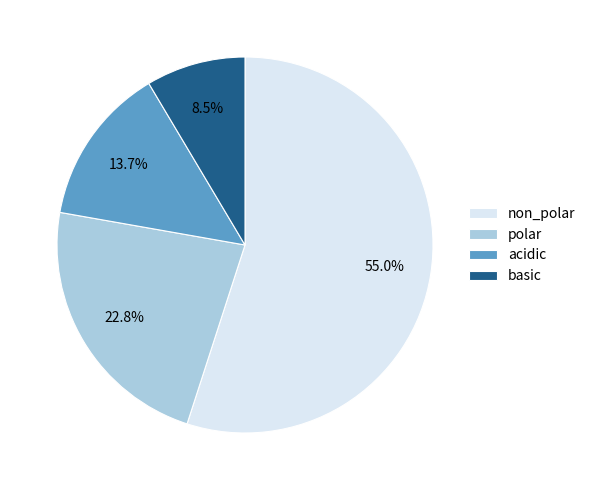

The non_polar slice represents 63% of the pie. True or false?

False